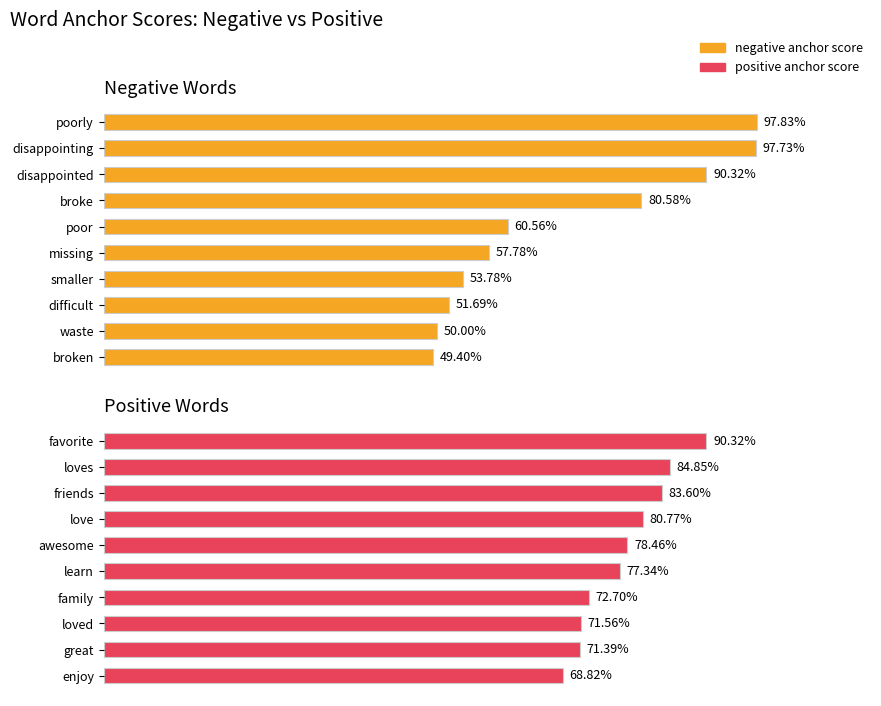

List the series in order of their peak value, highest first.

negative anchor score, positive anchor score